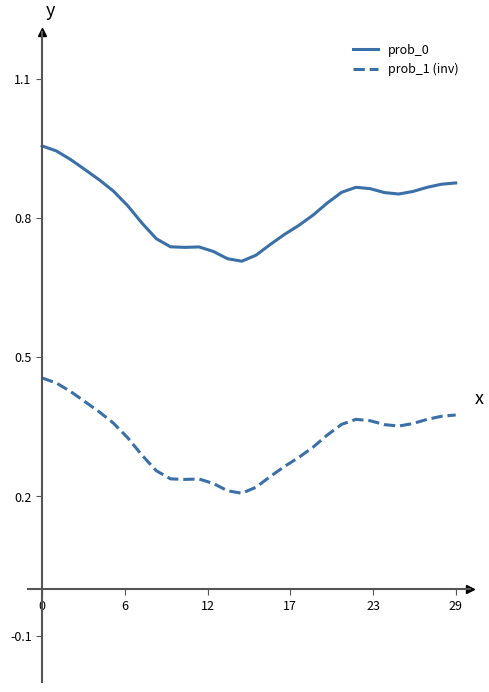

True or false: prob_0 and prob_1 (inv) intersect in this chart.

False